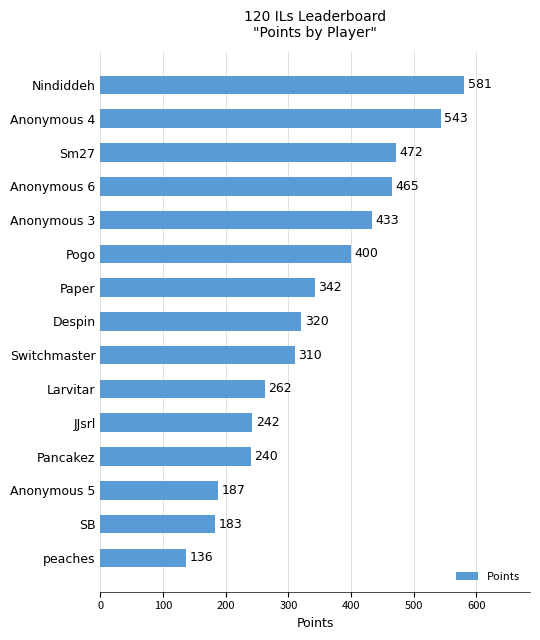

At which label is the value closest to 358?

Paper